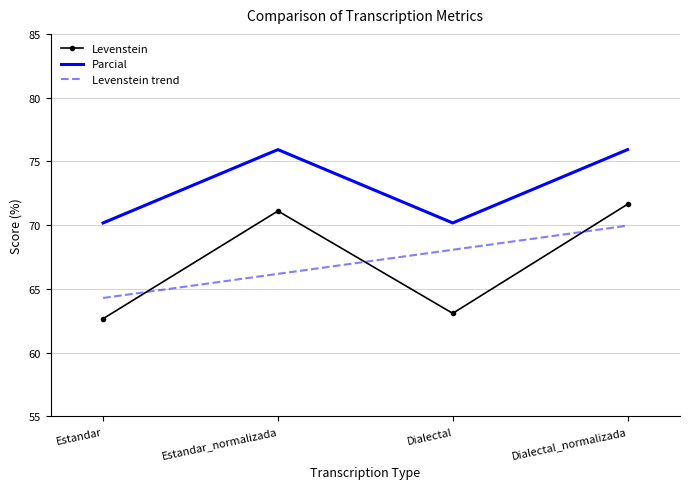

Between Dialectal and Dialectal_normalizada, which series saw the biggest shift?

Levenstein